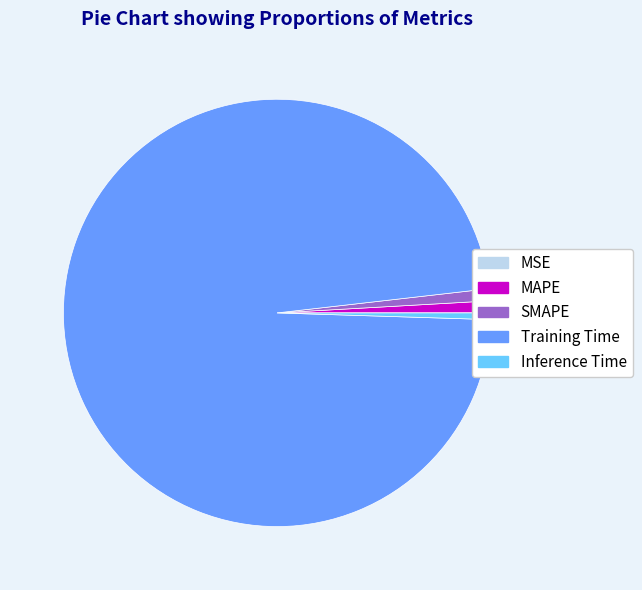

Is it true that SMAPE is 11% of the pie?

False